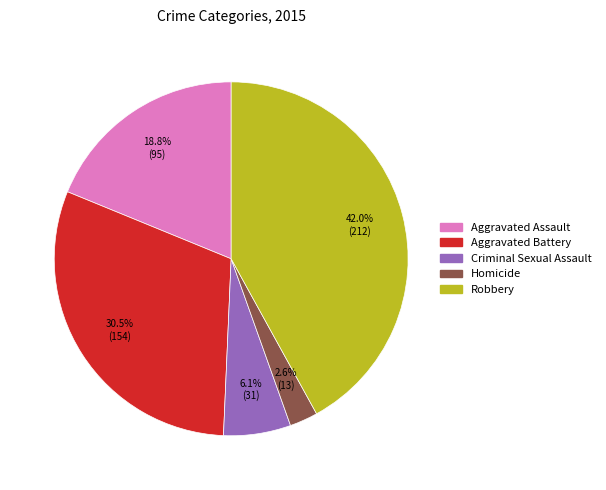

Between Robbery and Homicide, which is larger?

Robbery